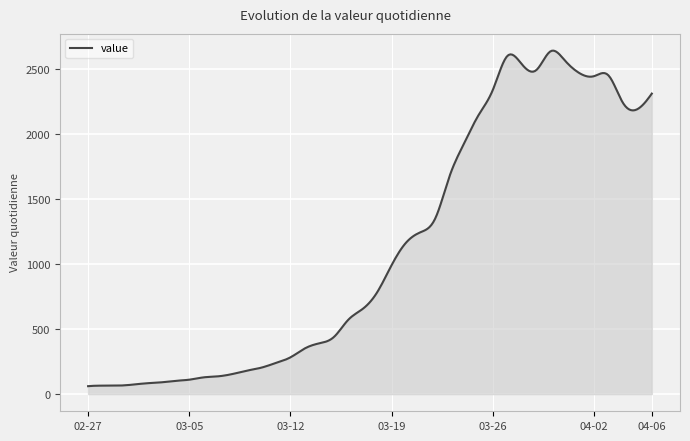

What is the minimum value shown in the chart?

61.0